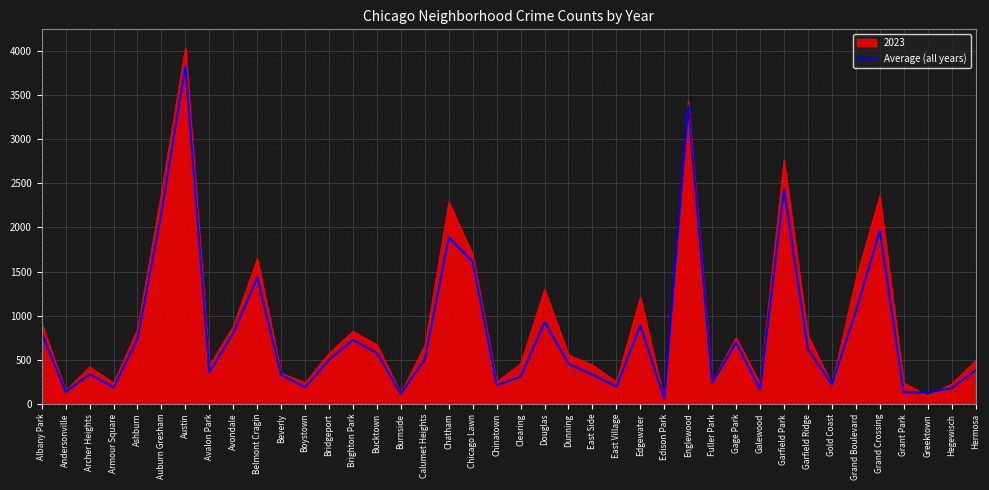

Which category has the highest value across all series?

Austin